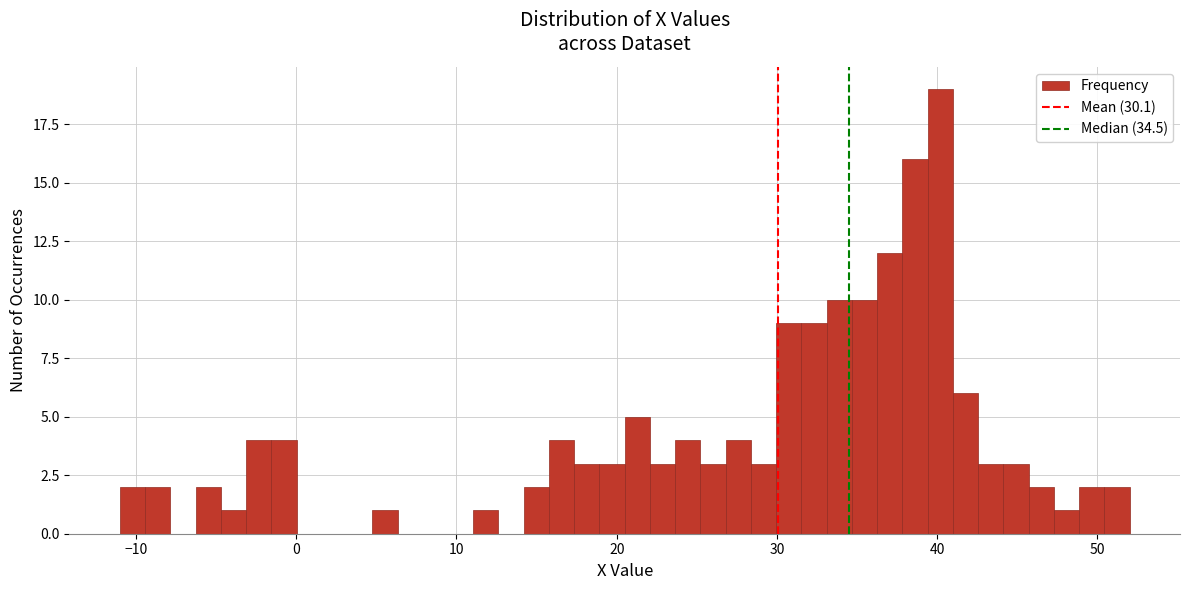

Read against the x-axis, roughly where is the centre of the tallest bar?

40